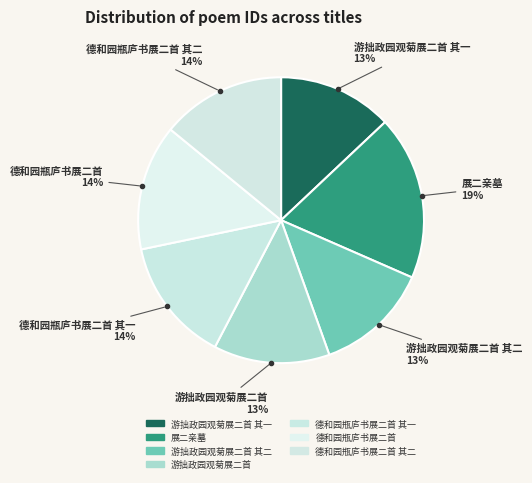

How many slices are in this pie chart?

7